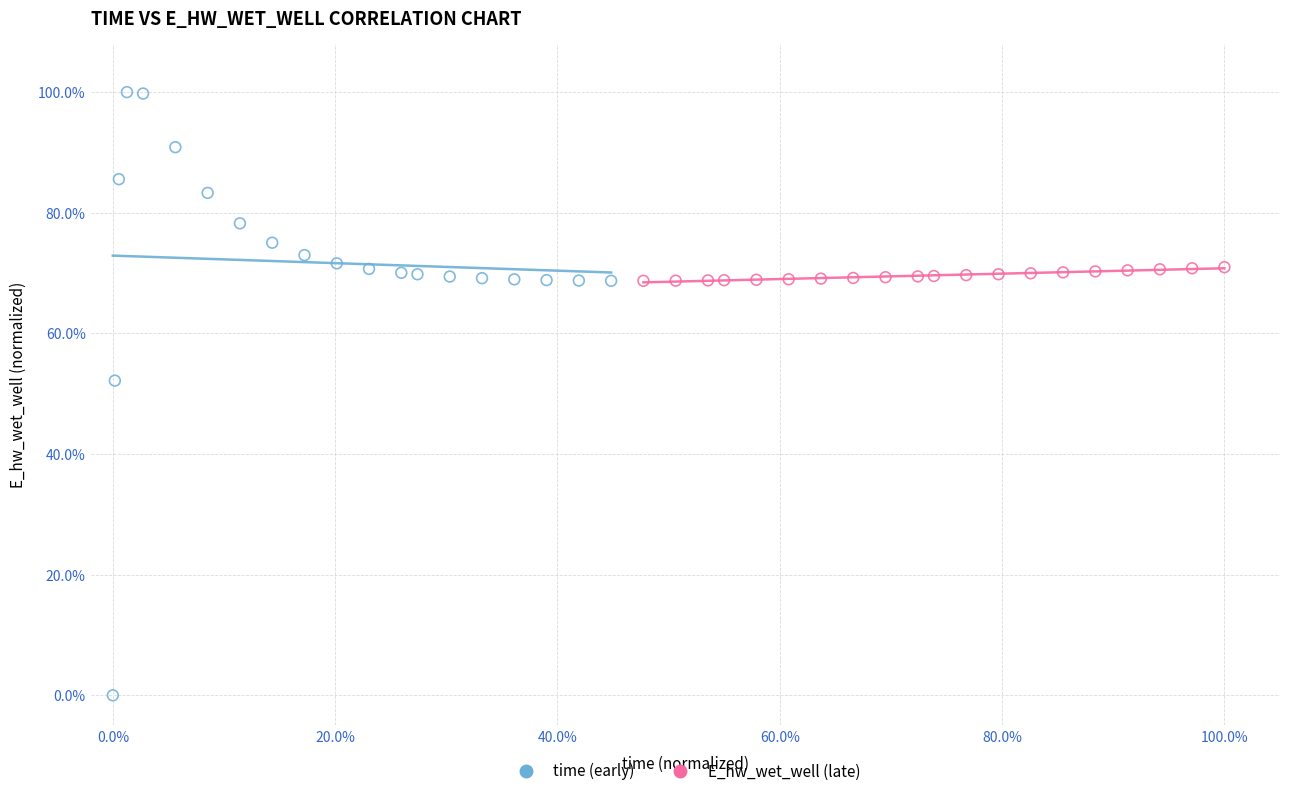

Which series contains the lowest Y value?

time (early)